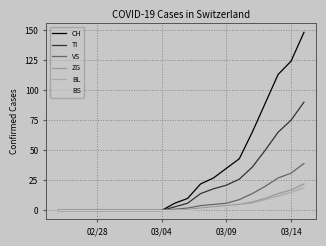

What is the sum of all VS values?

158